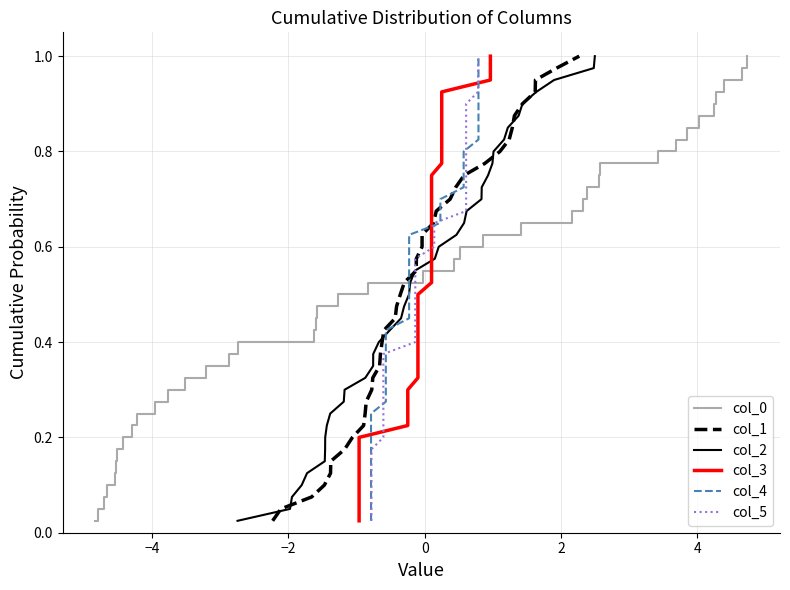

The col_2 series shows 1.4 at 38. True or false?

False